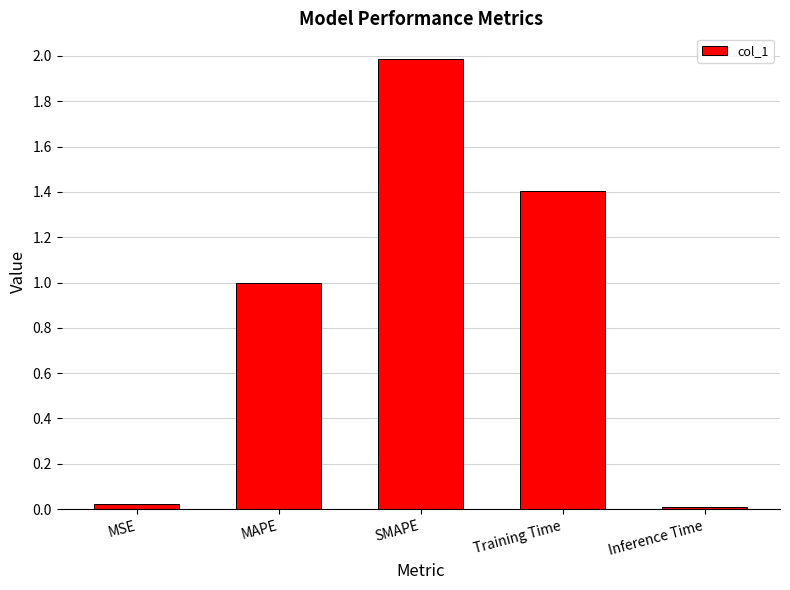

What is the difference between the values at MAPE and Training Time?

0.4